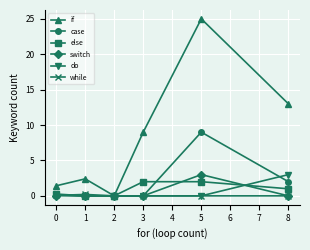

Is this an area chart (filled region under the line)?

No